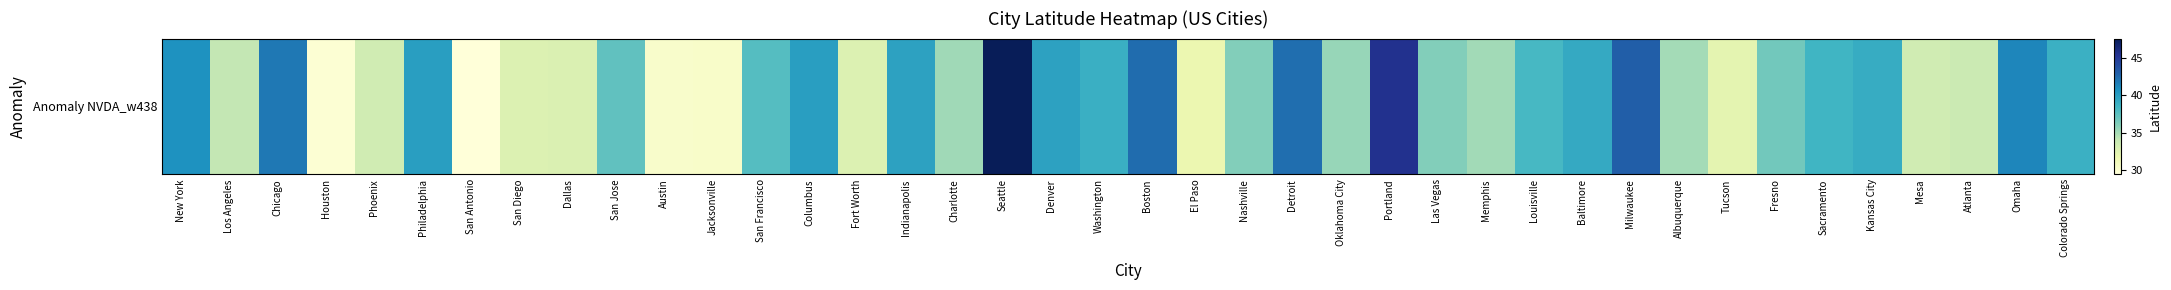

How many distinct data groups are displayed?

1